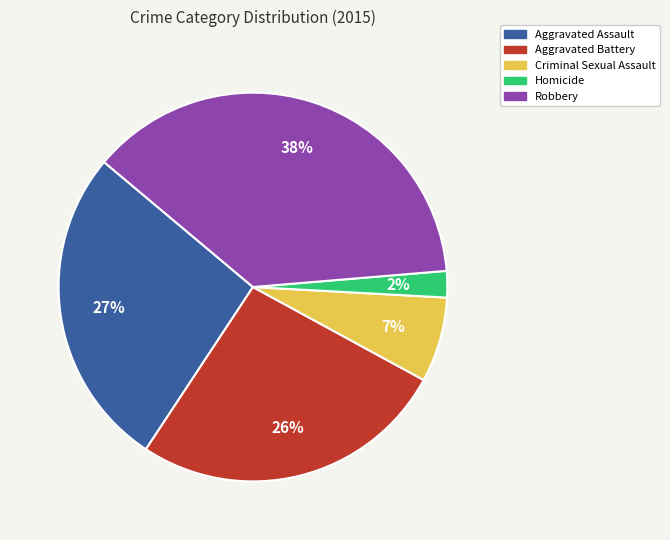

To the nearest percent, what portion does Aggravated Battery represent?

26%